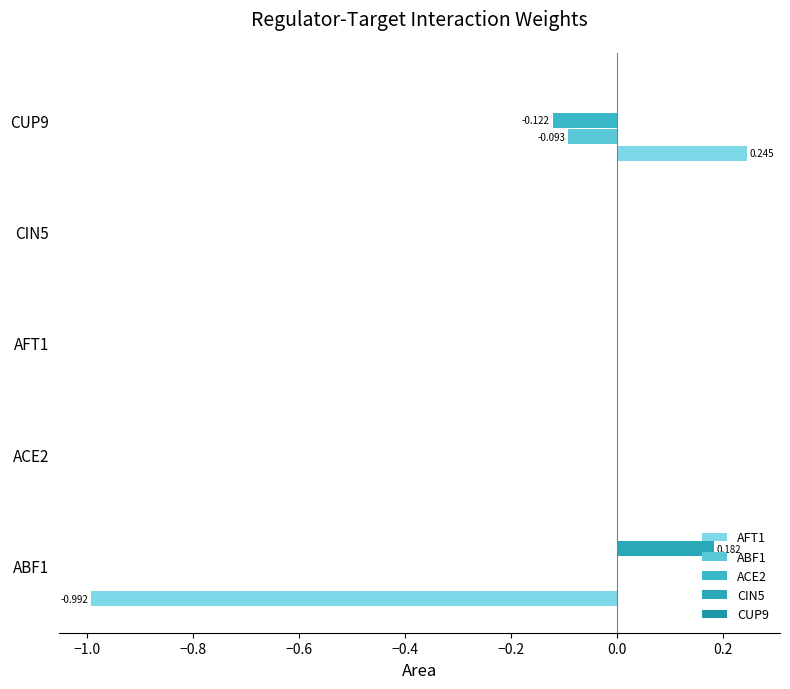

How many categories are shown in the chart?

5